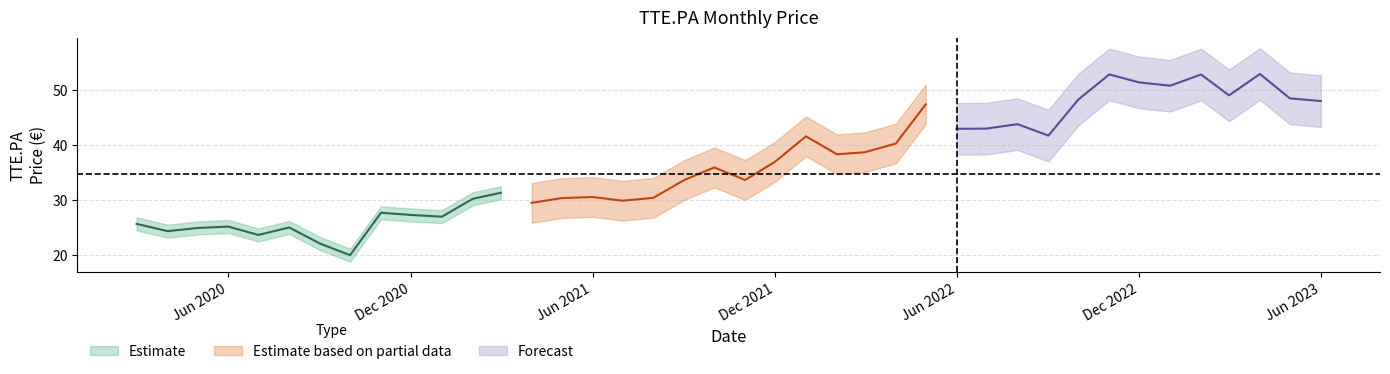

How many data points does each series have?

40